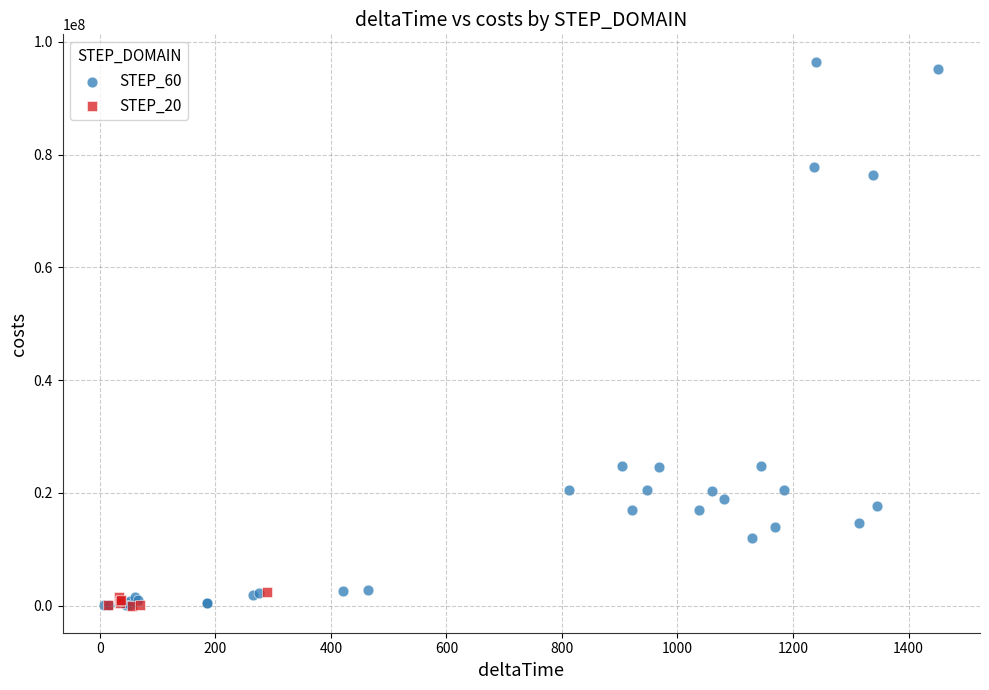

Which series has the widest spread of Y values?

STEP_60